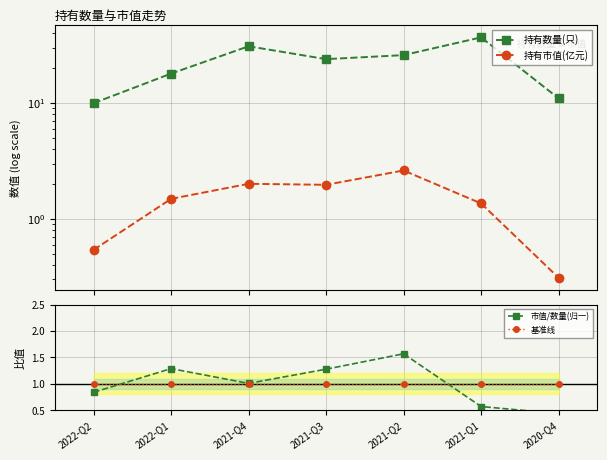

How many values in the 持有数量(只) series are below 24?

3